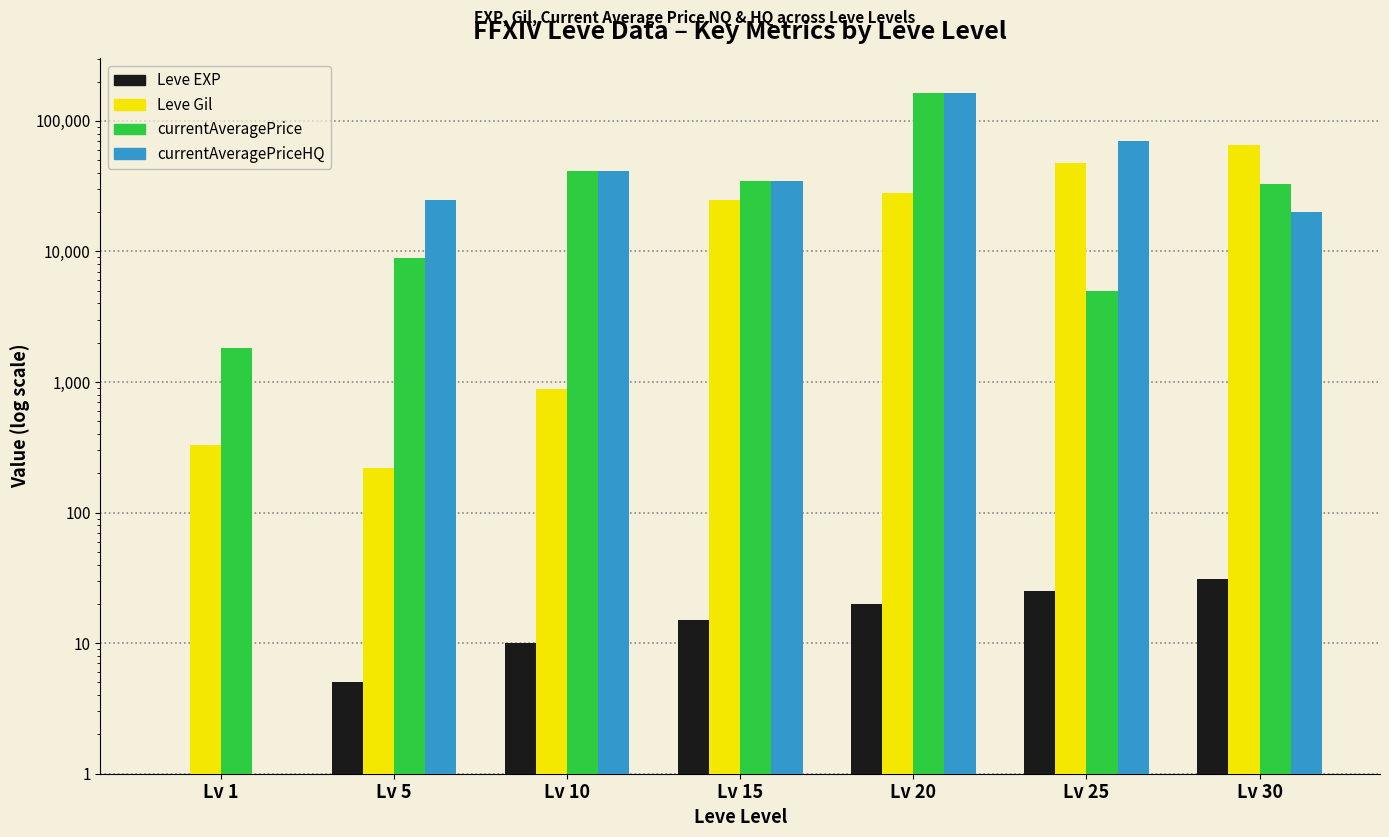

Reading left to right, list all the values displayed in this chart.

Leve EXP: Lv 1=1	Lv 5=5	Lv 10=10	Lv 15=15	Lv 20=20	Lv 25=25	Lv 30=31
Leve Gil: Lv 1=330	Lv 5=220	Lv 10=880	Lv 15=24790	Lv 20=28010	Lv 25=47200	Lv 30=64910
currentAveragePrice: Lv 1=1820	Lv 5=8963	Lv 10=41158	Lv 15=34949	Lv 20=165000	Lv 25=5000	Lv 30=32599
currentAveragePriceHQ: Lv 1=0	Lv 5=25000	Lv 10=41158	Lv 15=34949	Lv 20=165000	Lv 25=70000	Lv 30=19965